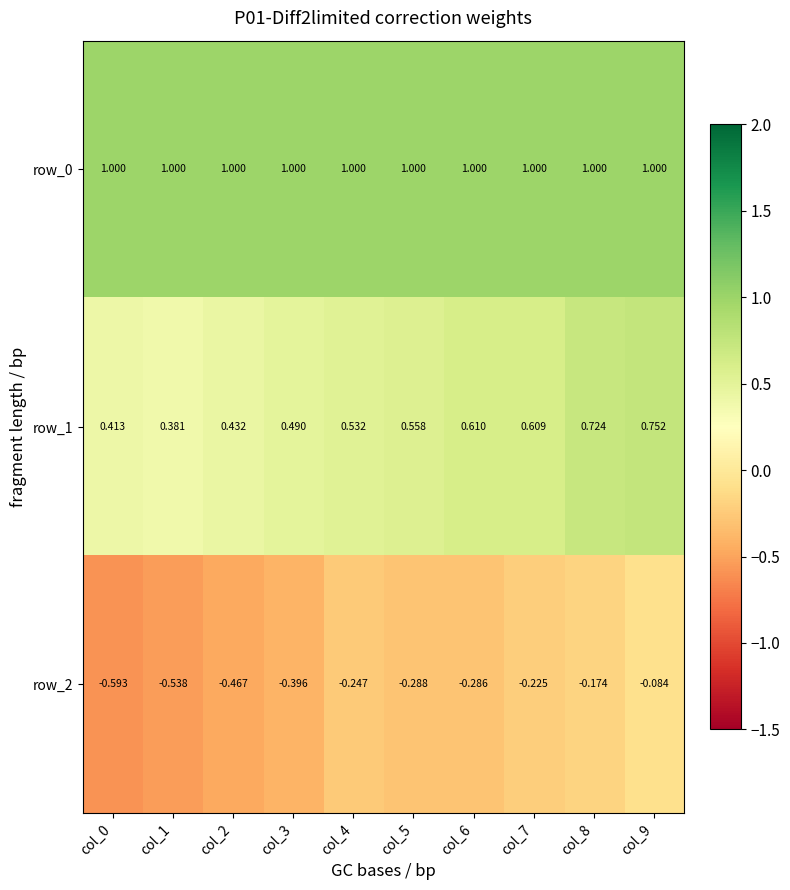

Which series has the largest total across all categories?

row_0